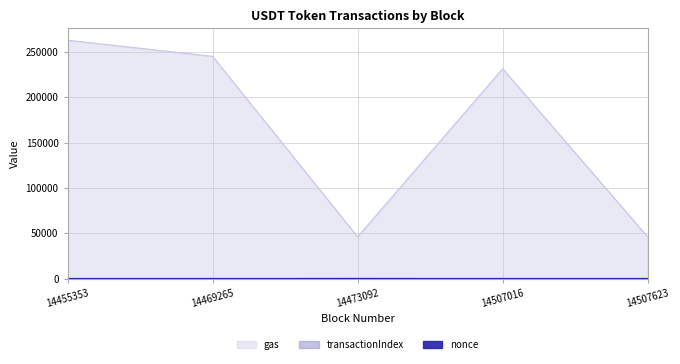

What is the sum of the transactionIndex values at 14455353 and 14469265?

147